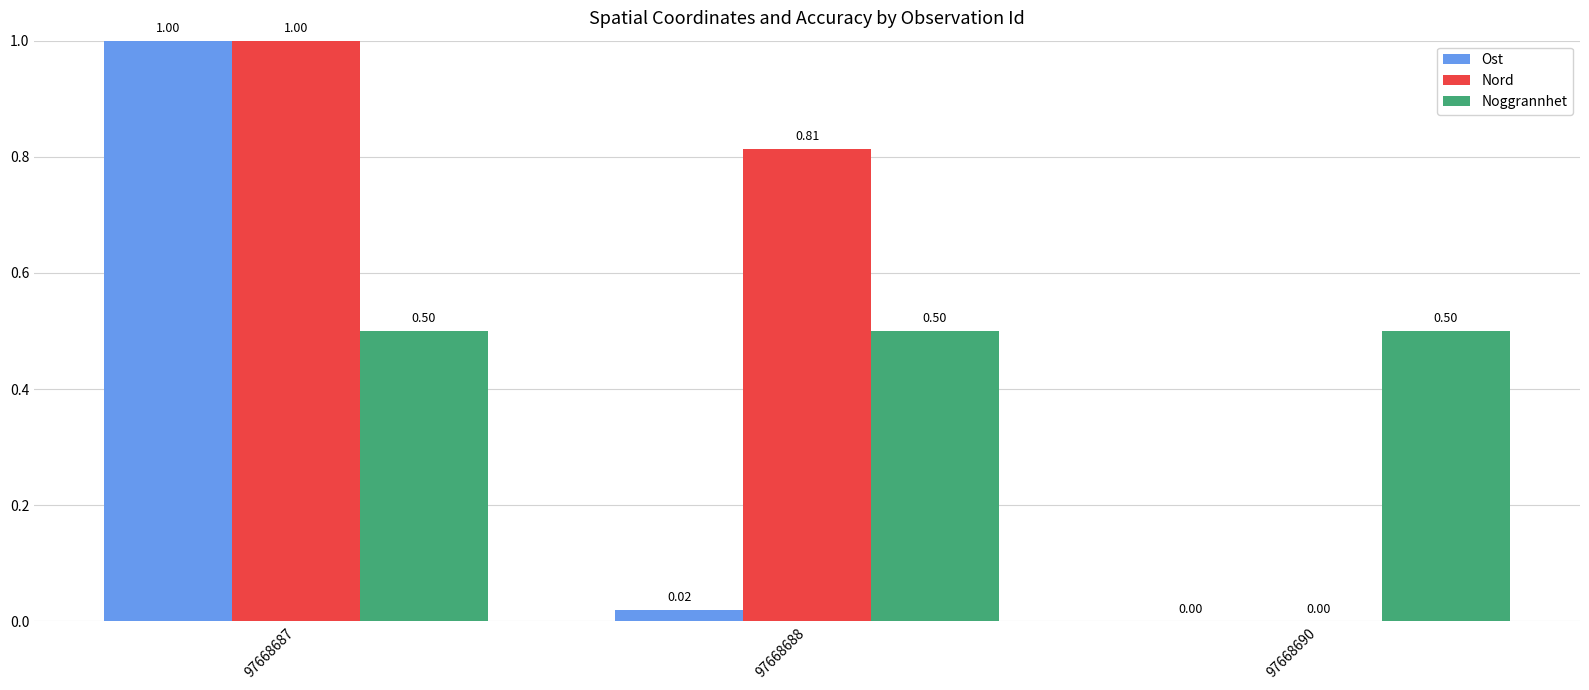

Which series changed the most between 97668687 and 97668688?

Ost